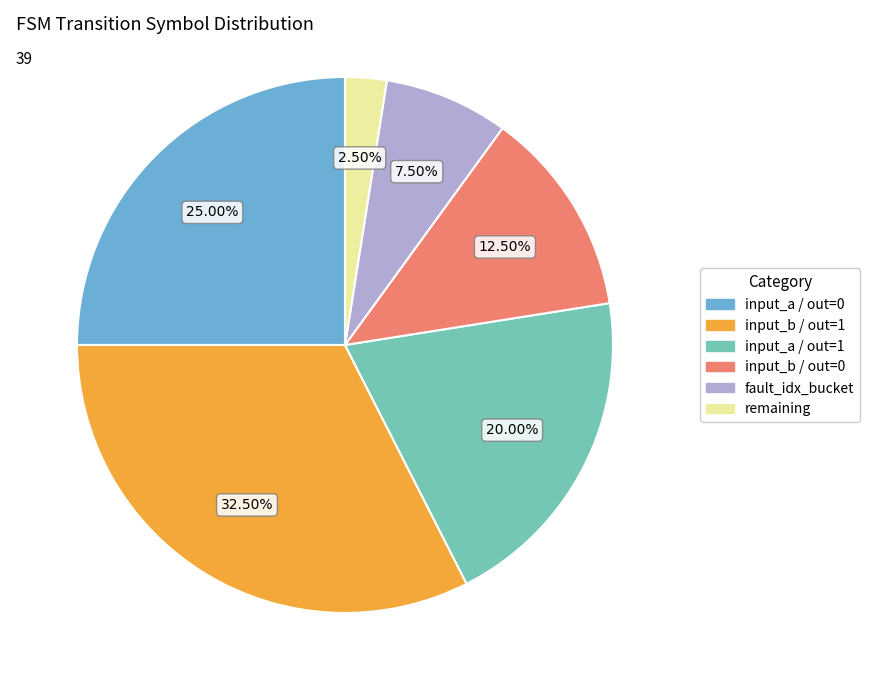

Is there a majority slice in this chart?

No